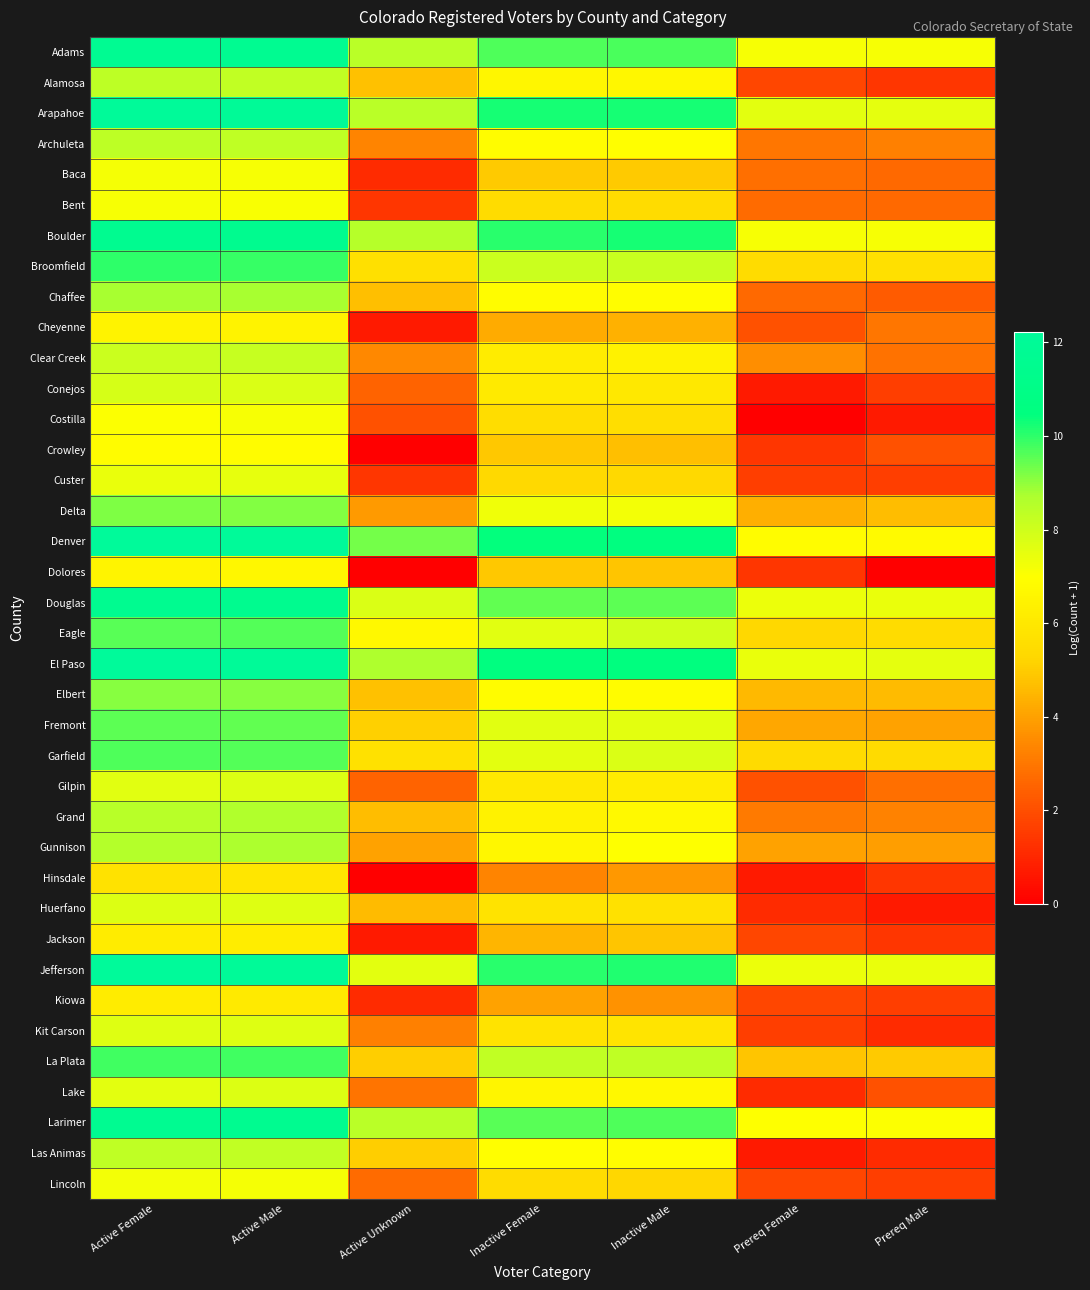

Which series changed the most between Active Female and Active Unknown?

Crowley